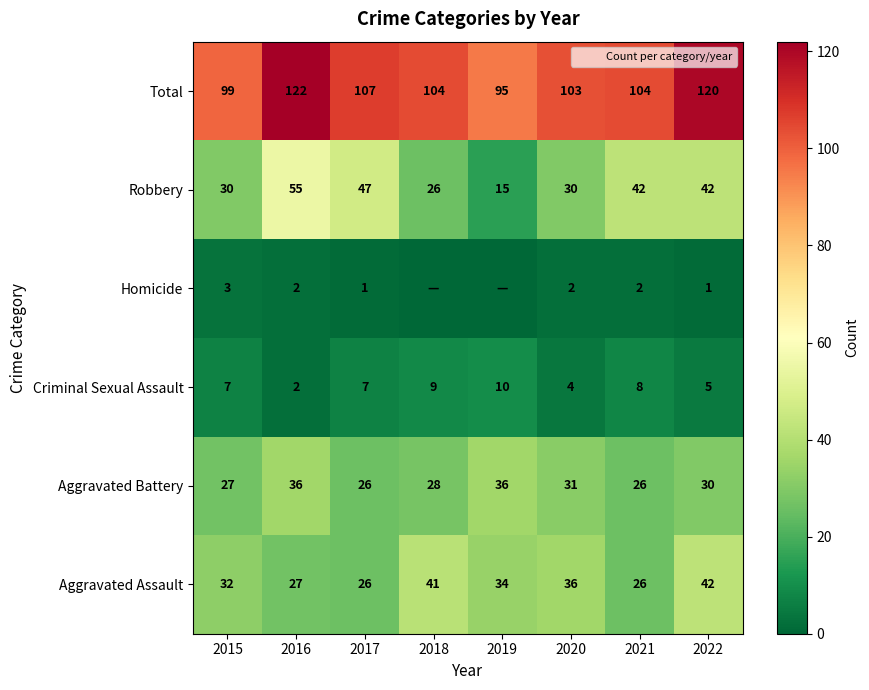

The value of Criminal Sexual Assault at 2019 is 10. True or false?

True